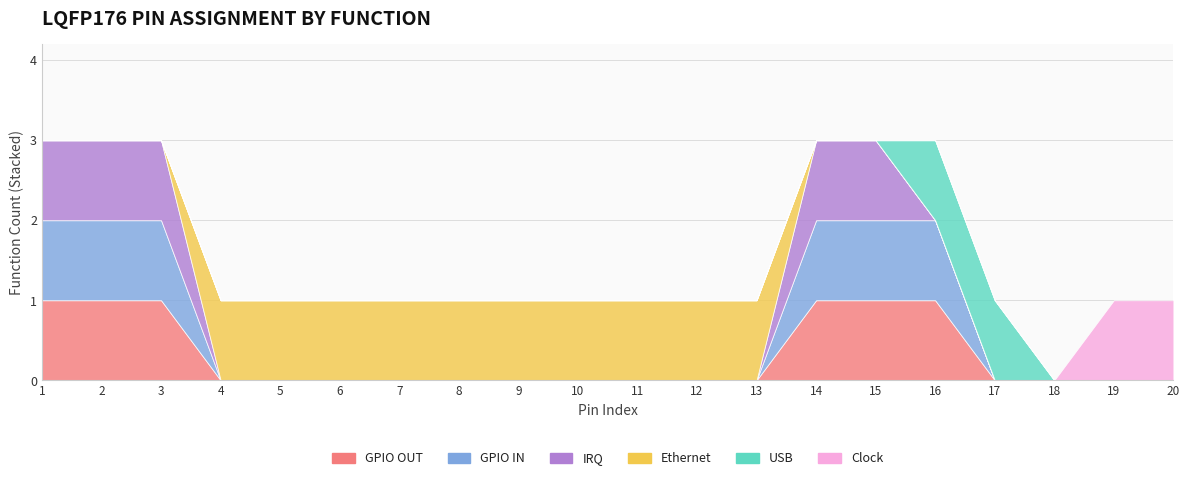

The GPIO OUT series shows 0 at 9. True or false?

True